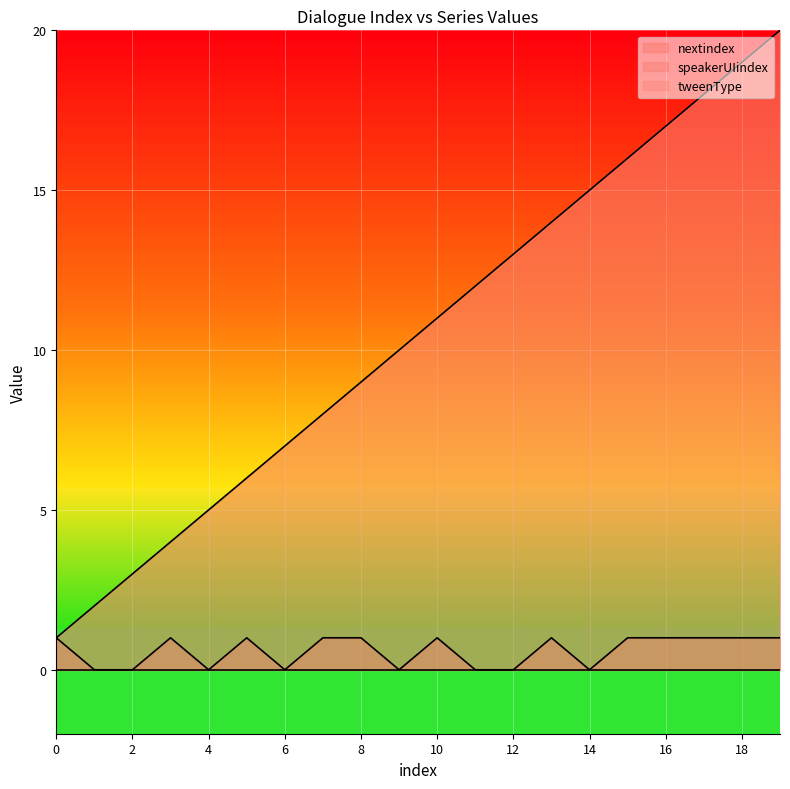

At which category does speakerUIindex reach its first local peak?

3